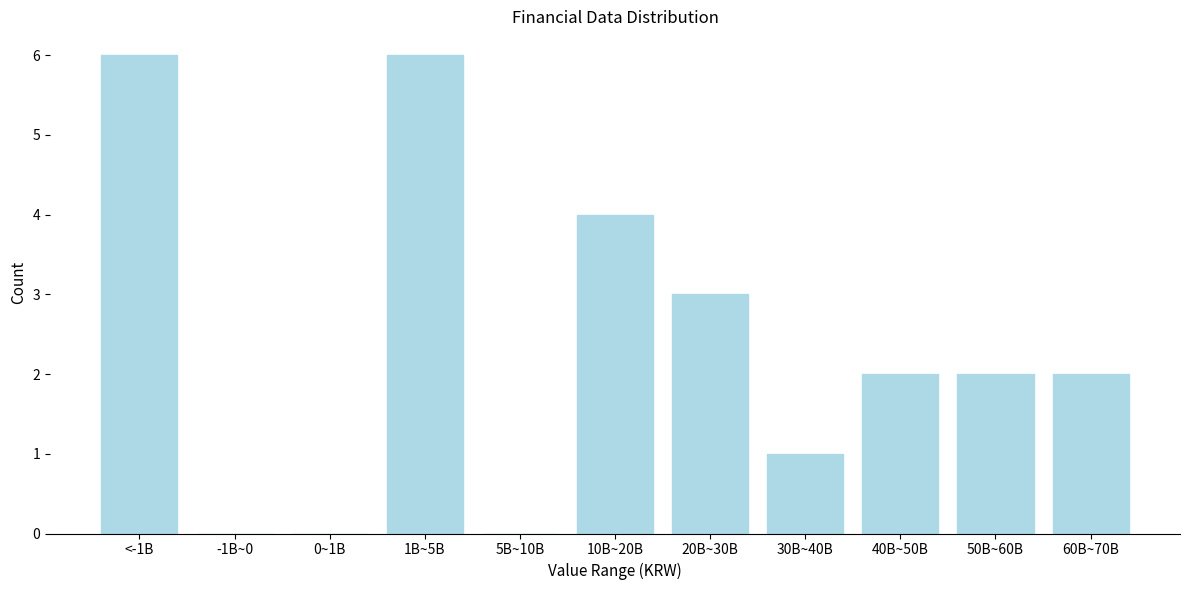

Reading right to left, what are all the values shown in this chart?

60B~70B=2	50B~60B=2	40B~50B=2	30B~40B=1	20B~30B=3	10B~20B=4	5B~10B=0	1B~5B=6	0~1B=0	-1B~0=0	<-1B=6